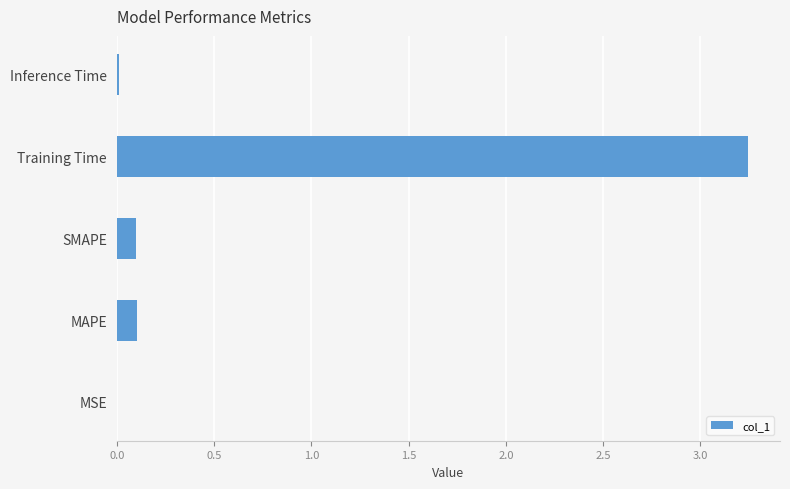

Which has a higher value, Training Time or MAPE?

Training Time